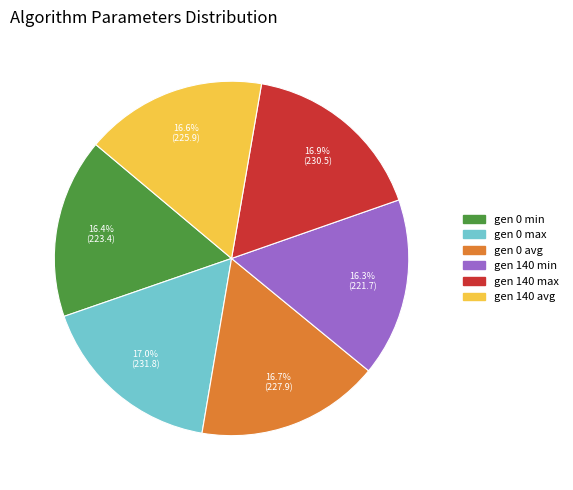

What is the ratio of the value at gen 0 max to the value at gen 0 avg?

1.0